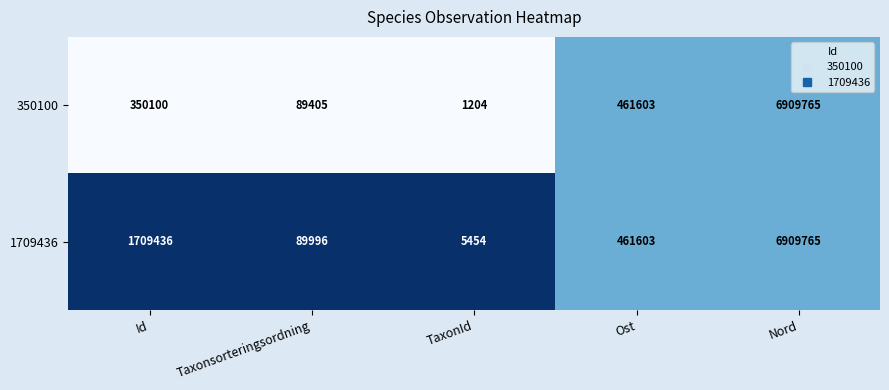

How many series are shown in this chart?

2